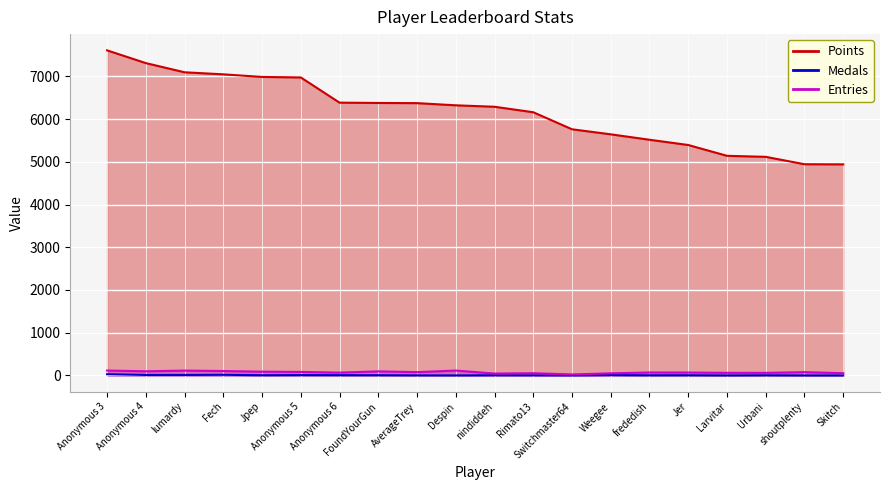

Is it true that Points equals 4943 at shoutplenty?

True